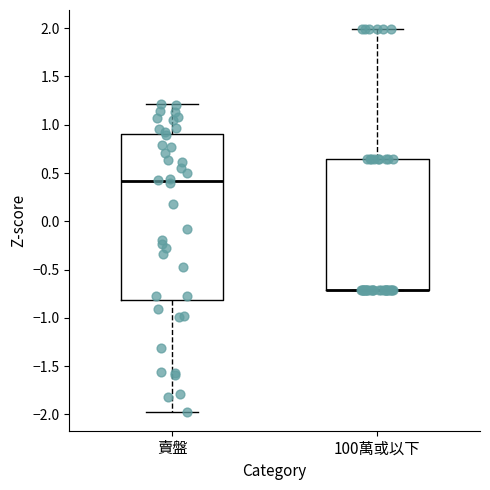

Reading left to right, read every box against the y-axis: the position of its median line, the range the box covers, and the ends of its whiskers. The values are not printed on the chart, so give them approximately, as read against the axis.

賣盤: median 0.40, box -0.80 to 0.90, whiskers -1.95 to 1.20
100萬或以下: median -0.70 (drawn on the box's lower edge), box -0.70 to 0.65, whiskers -0.70 to 2.00